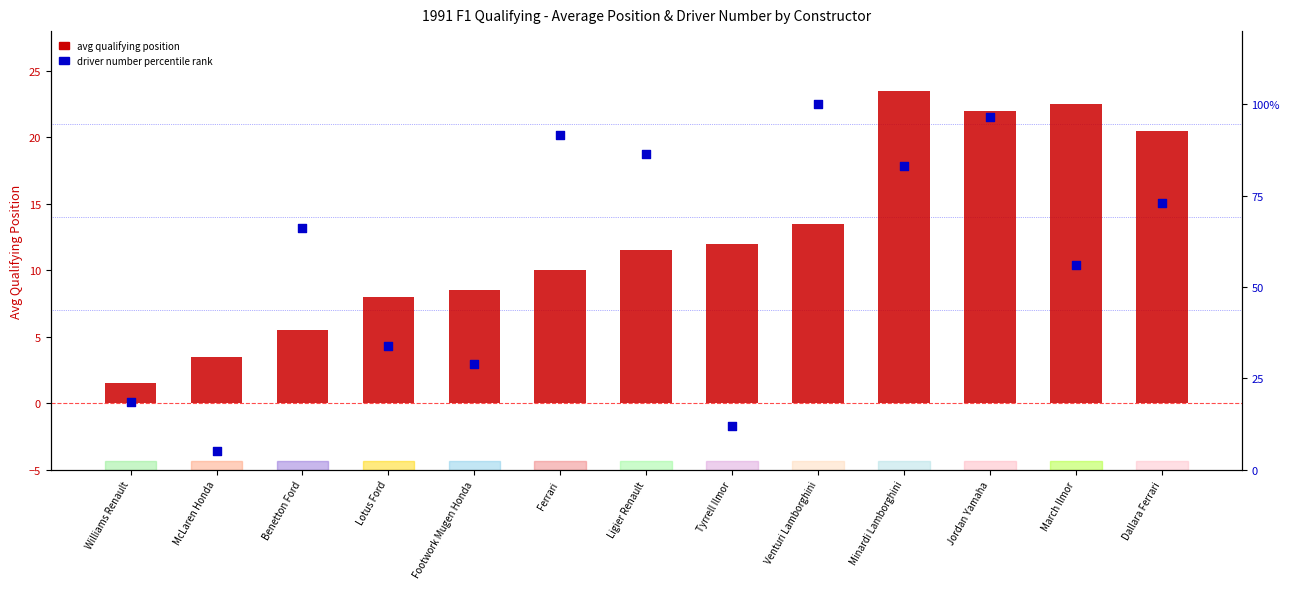

At how many categories does at least one series exceed 97?

1